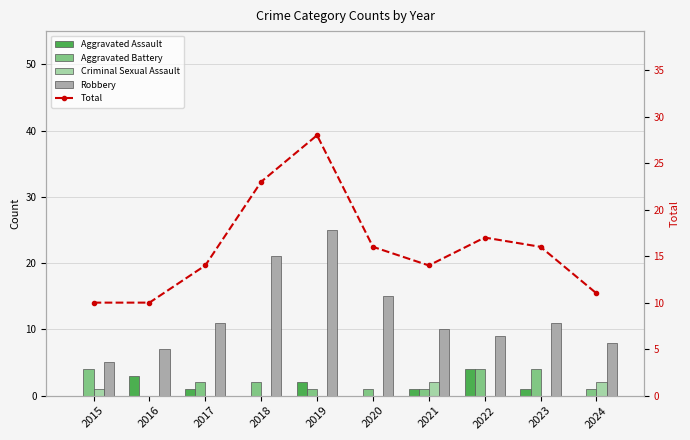

What is the value of the Aggravated Battery bar at the 10th from the left?

1